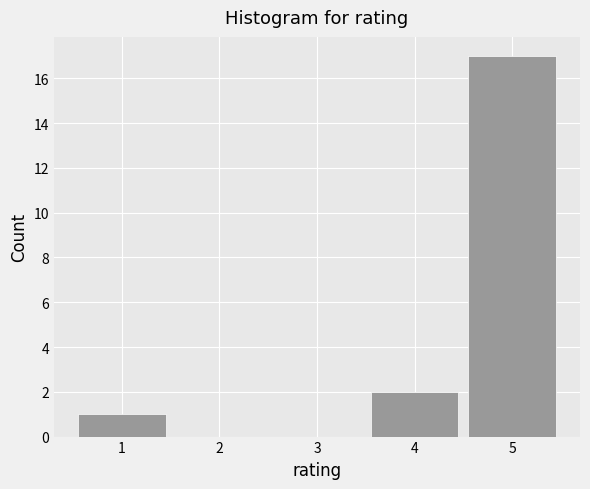

Which range on the x-axis has the tallest bar?

4.5 to 5.5